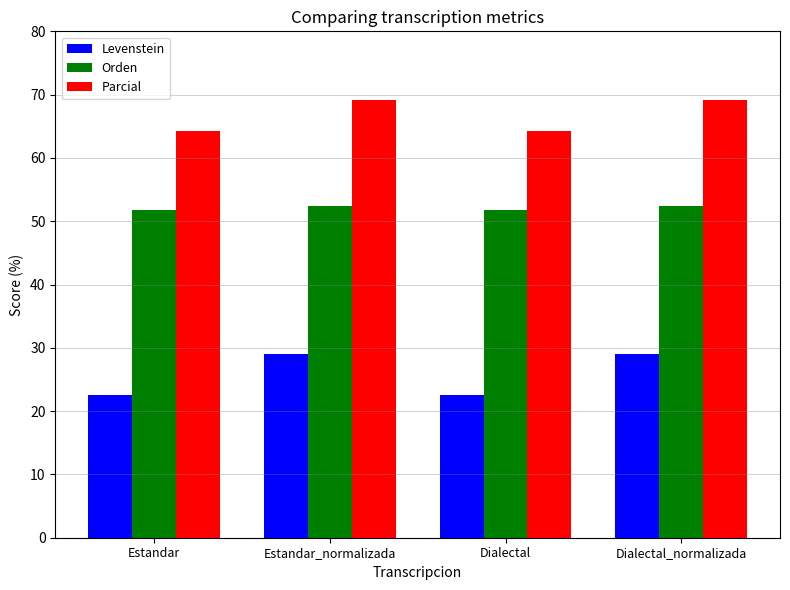

Reading left to right, list all the values displayed in this chart.

Levenstein: Estandar=22.6	Estandar_normalizada=29.0	Dialectal=22.6	Dialectal_normalizada=29.0
Orden: Estandar=51.8	Estandar_normalizada=52.4	Dialectal=51.8	Dialectal_normalizada=52.4
Parcial: Estandar=64.3	Estandar_normalizada=69.2	Dialectal=64.3	Dialectal_normalizada=69.2